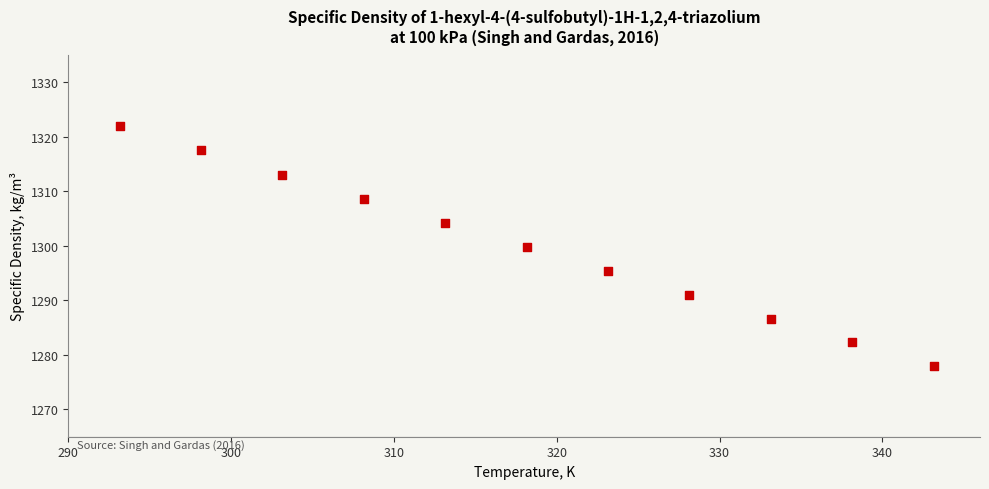

What is the average Y value?

1299.9